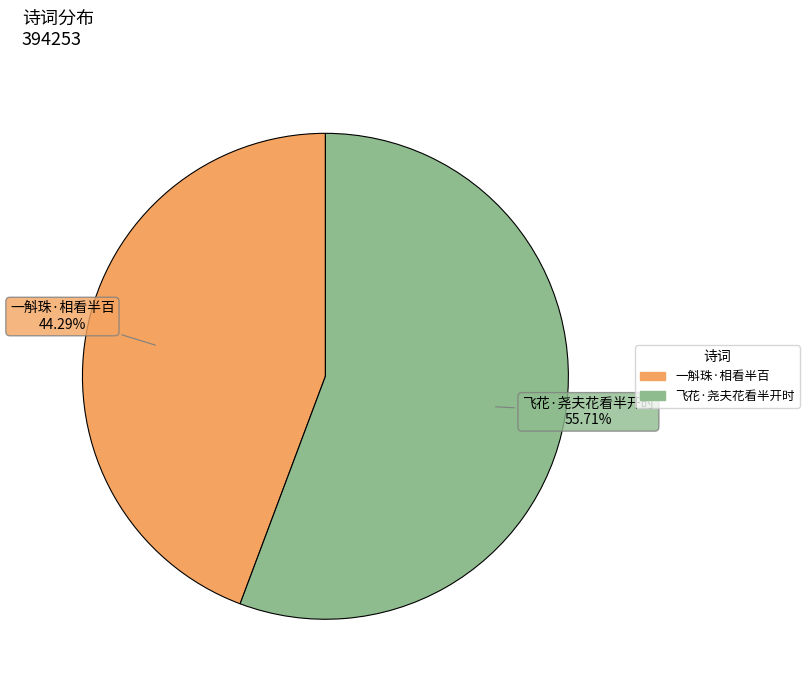

What is the largest slice in the pie chart?

飞花·尧夫花看半开时